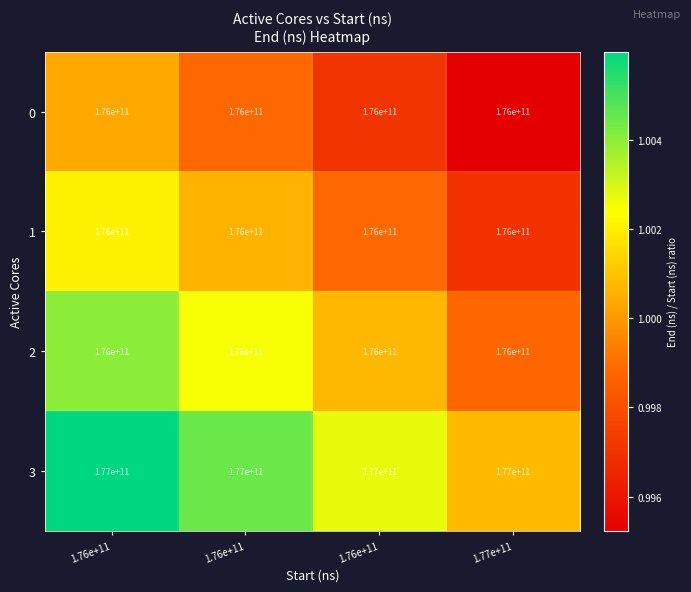

How many categories are shown in the chart?

4